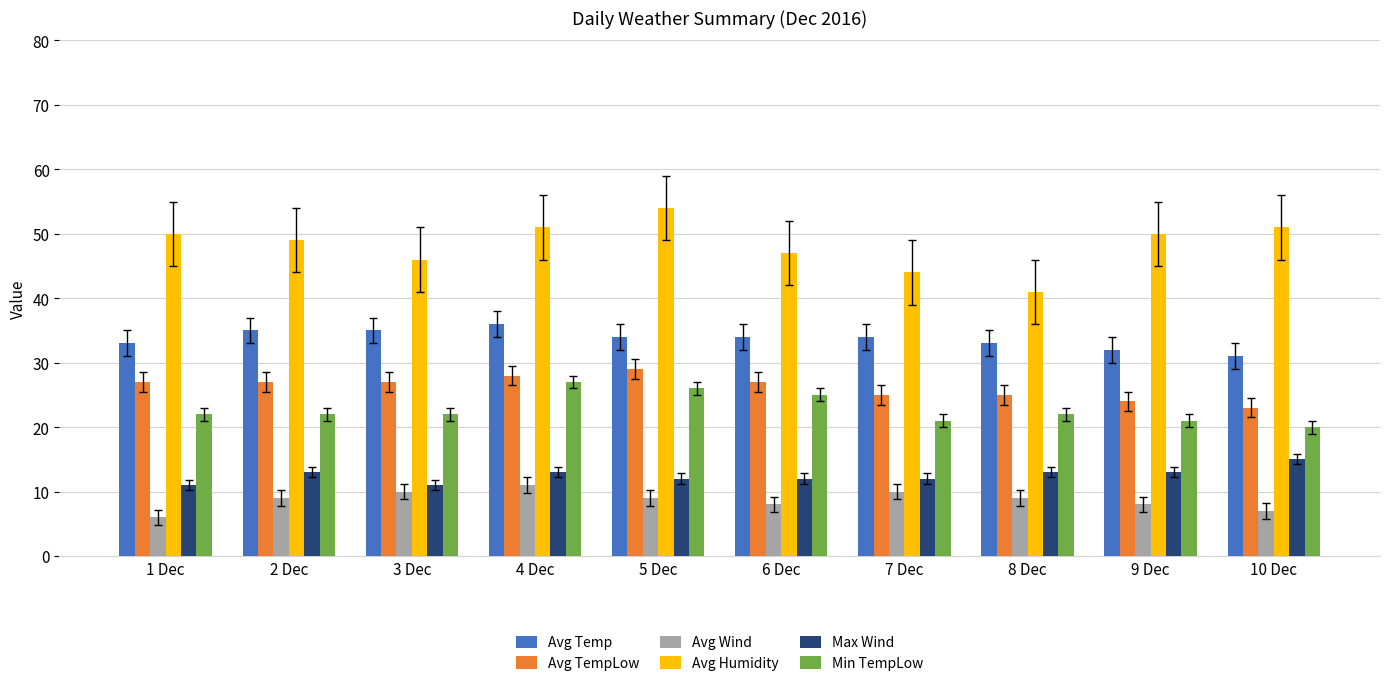

What is the average value of the Min TempLow series?

23